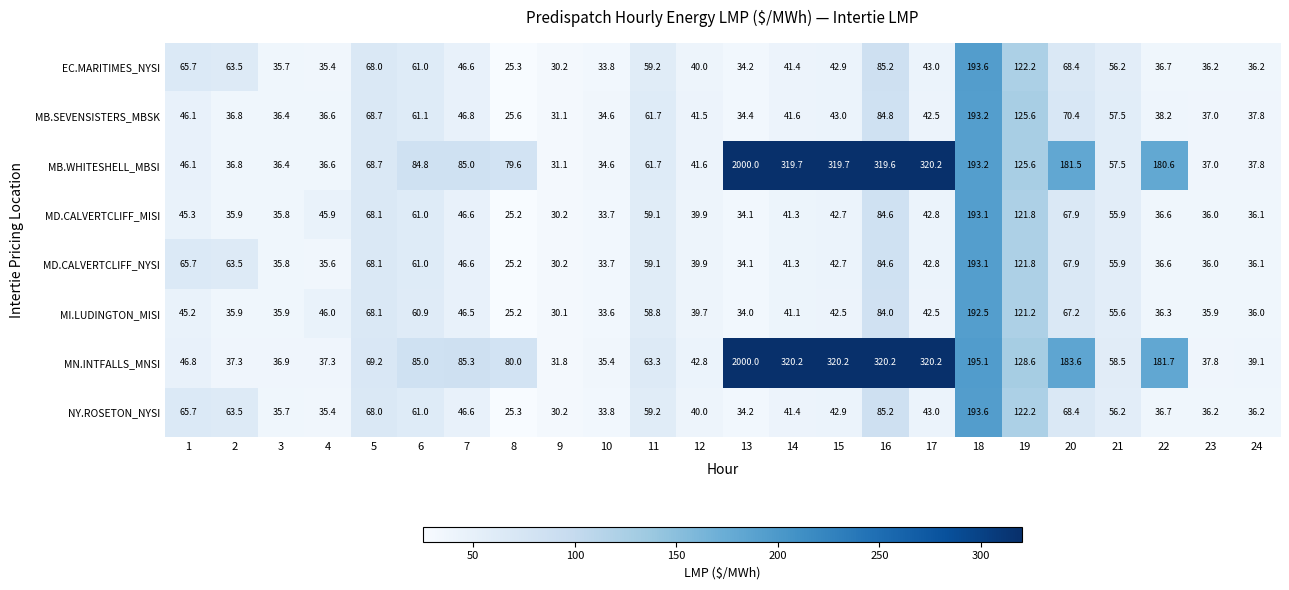

Where is EC.MARITIMES_NYSI nearest to the value 109?

19